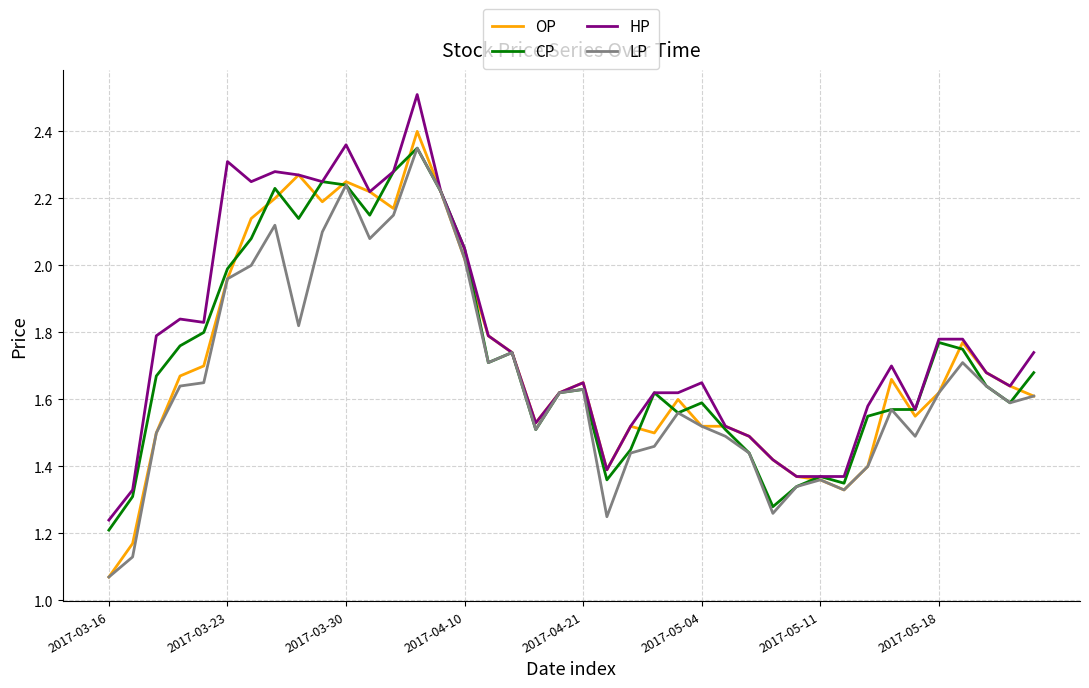

What is the maximum value shown in the chart?

2.5